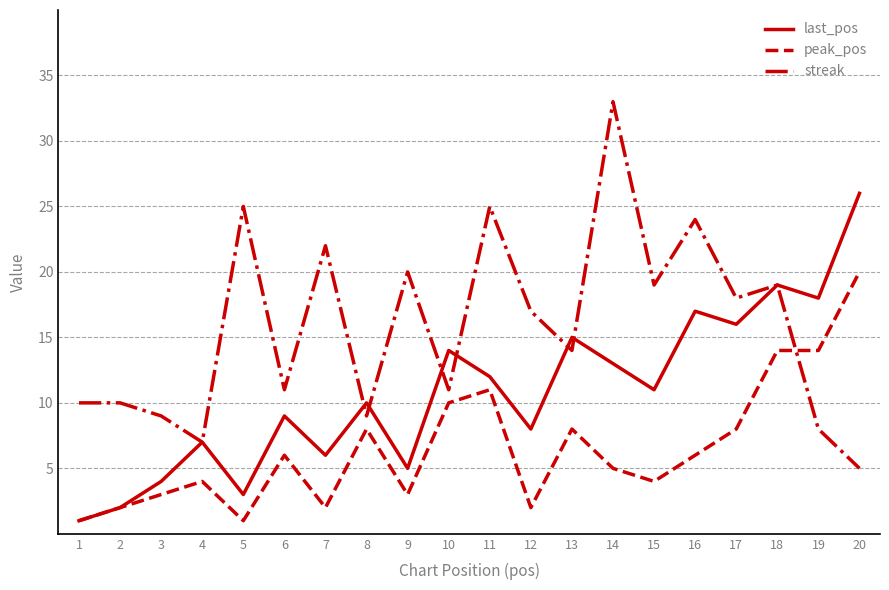

Is the value of streak at 2 greater than the value of peak_pos at 15?

Yes